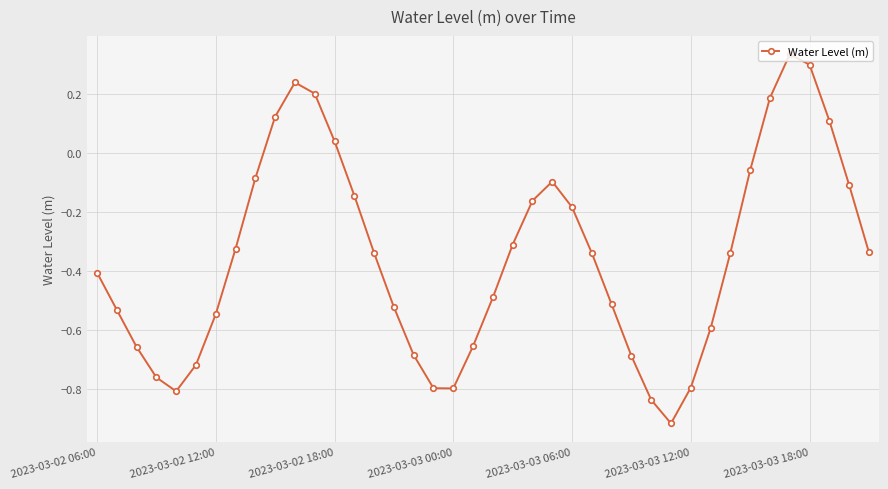

True or false: there are more than 2 points higher than both neighbors.

True